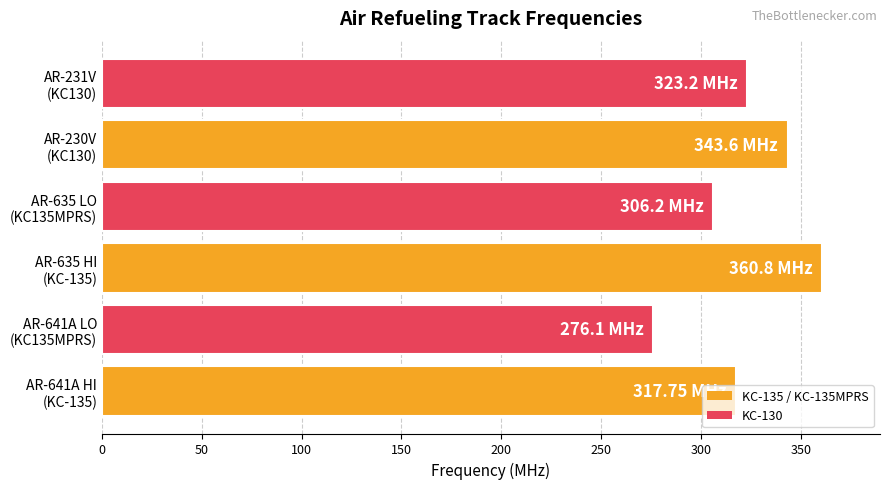

Are the bars horizontal?

Yes